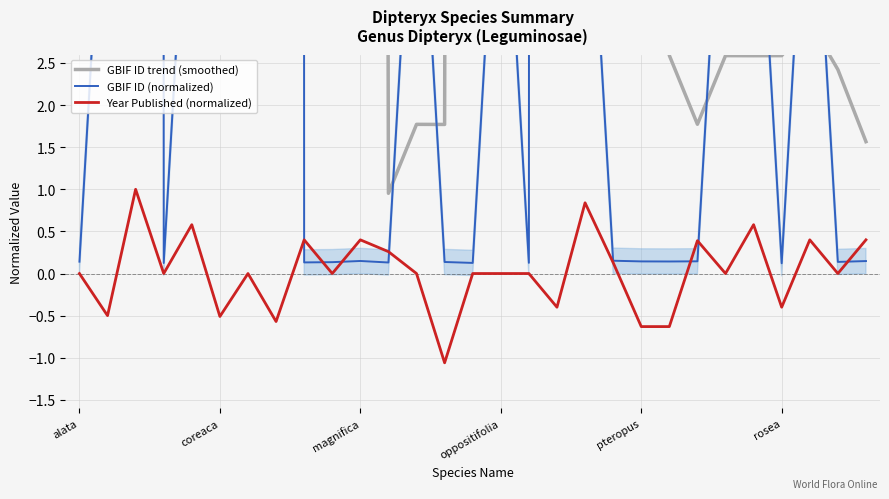

What are all the series names shown in the legend?

GBIF ID trend (smoothed), GBIF ID (normalized), Year Published (normalized)